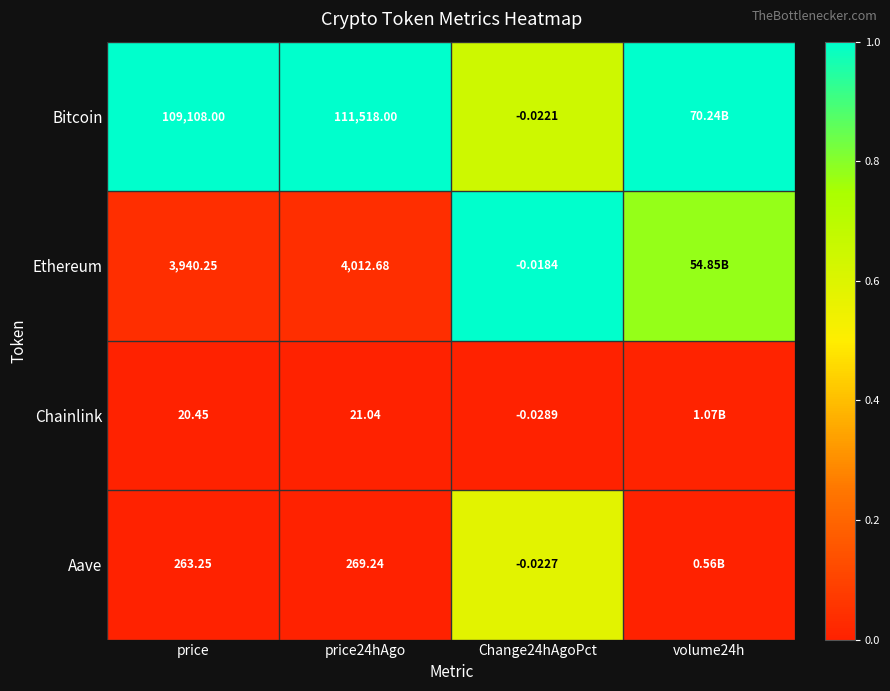

Count the number of data series in this chart.

4